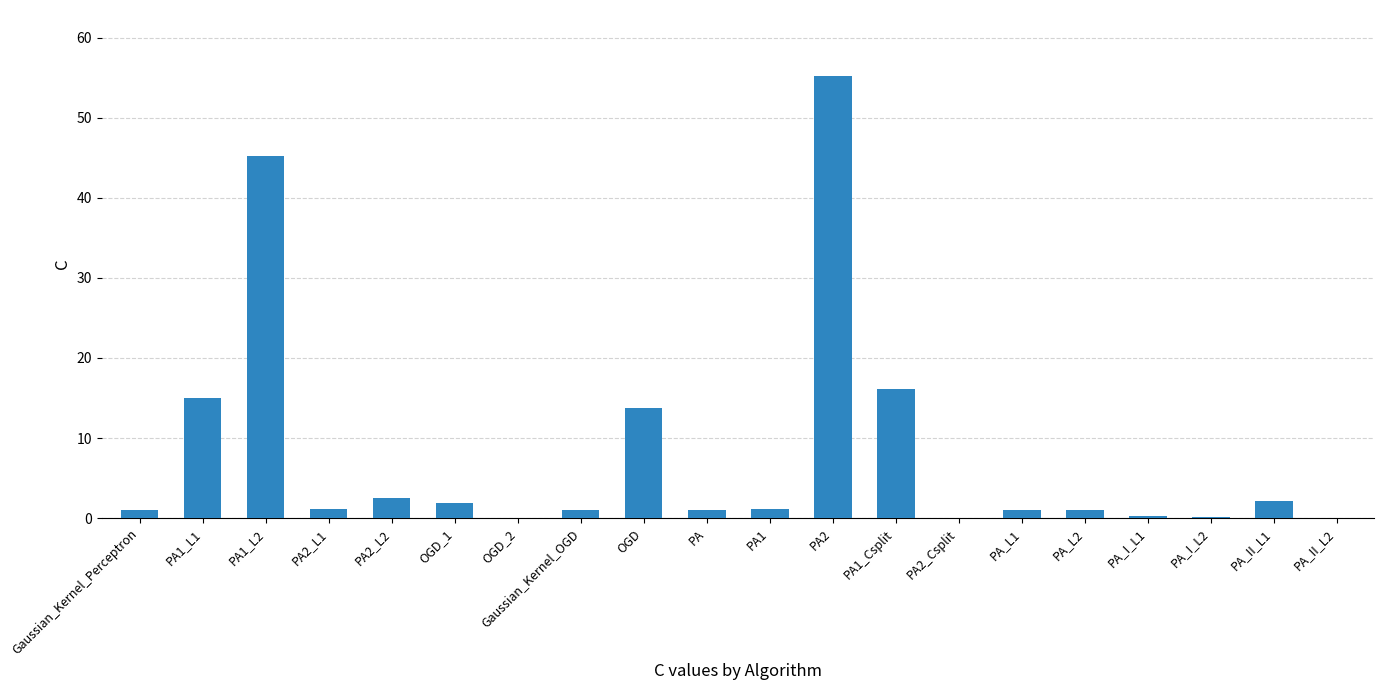

What is the maximum value shown in the chart?

55.2